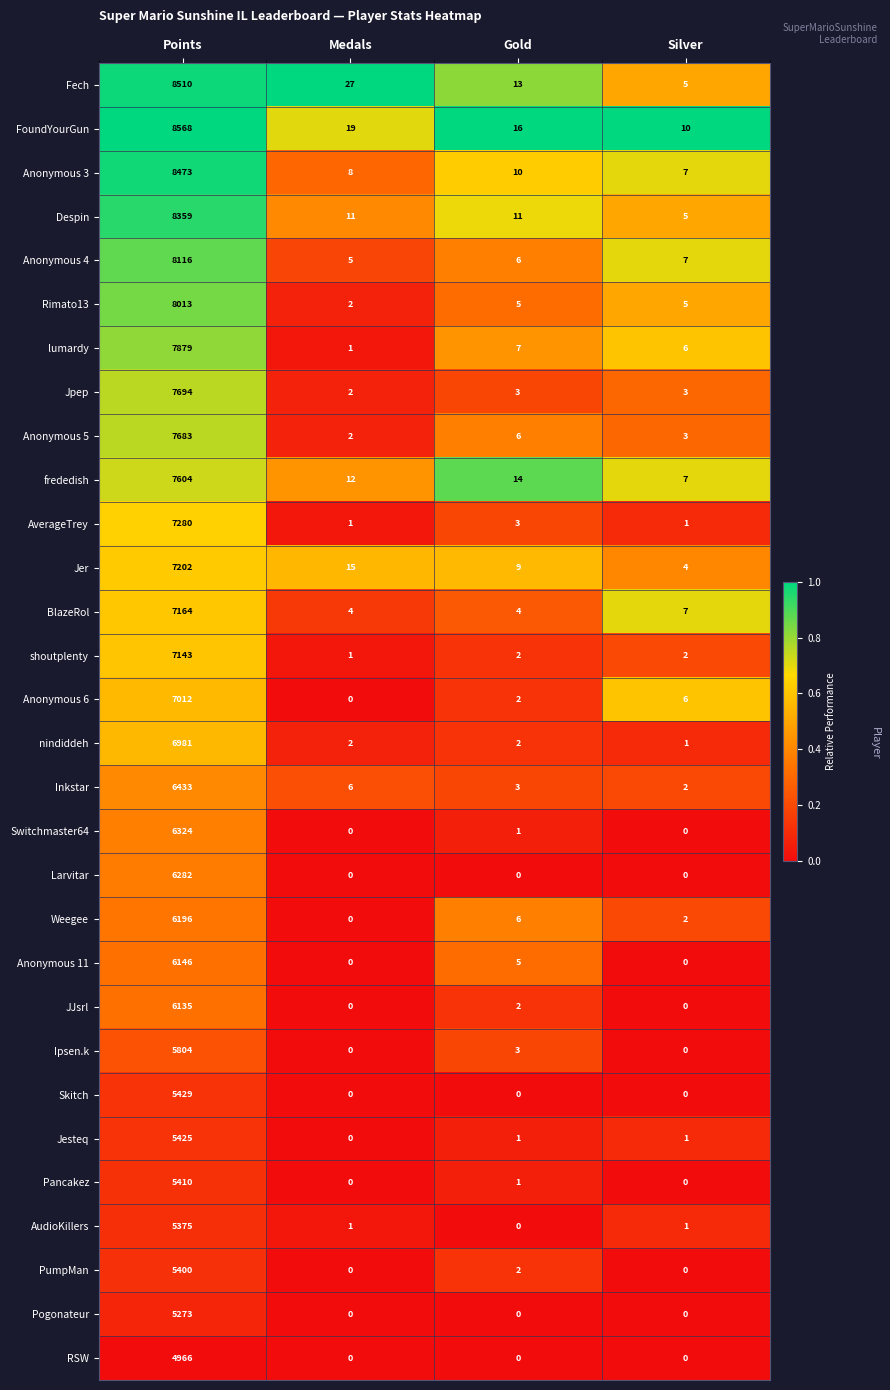

How many categories are shown in the chart?

4